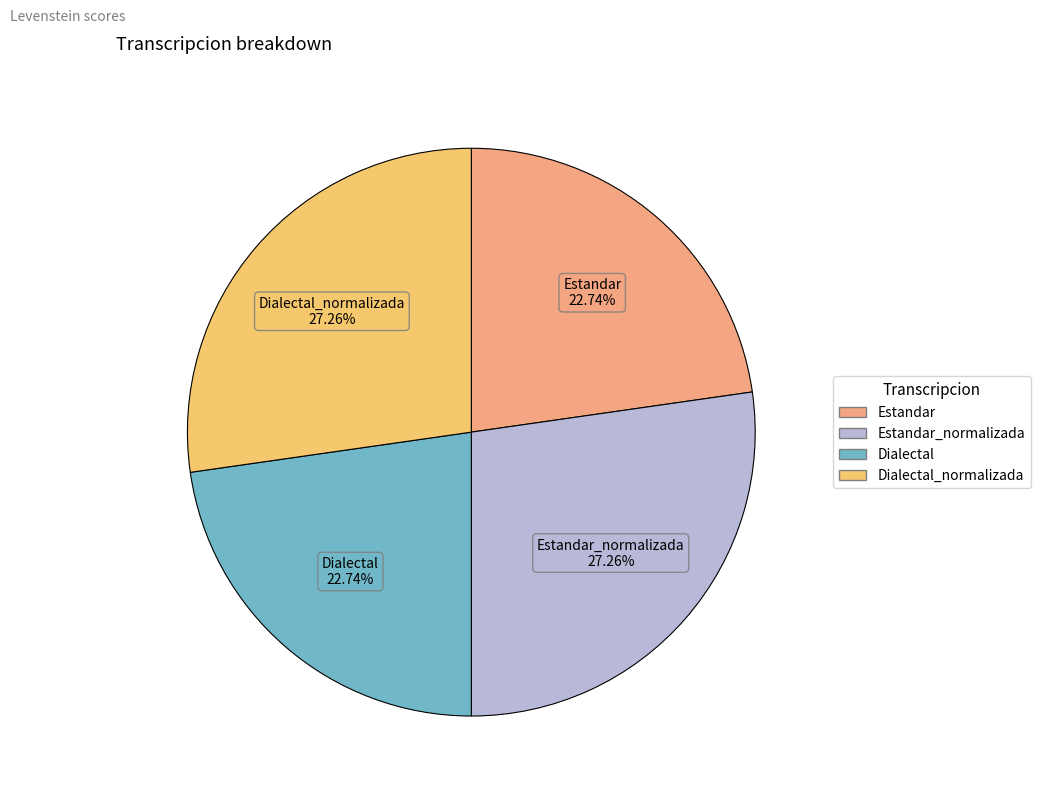

Is there any slice that represents more than half of the pie?

No